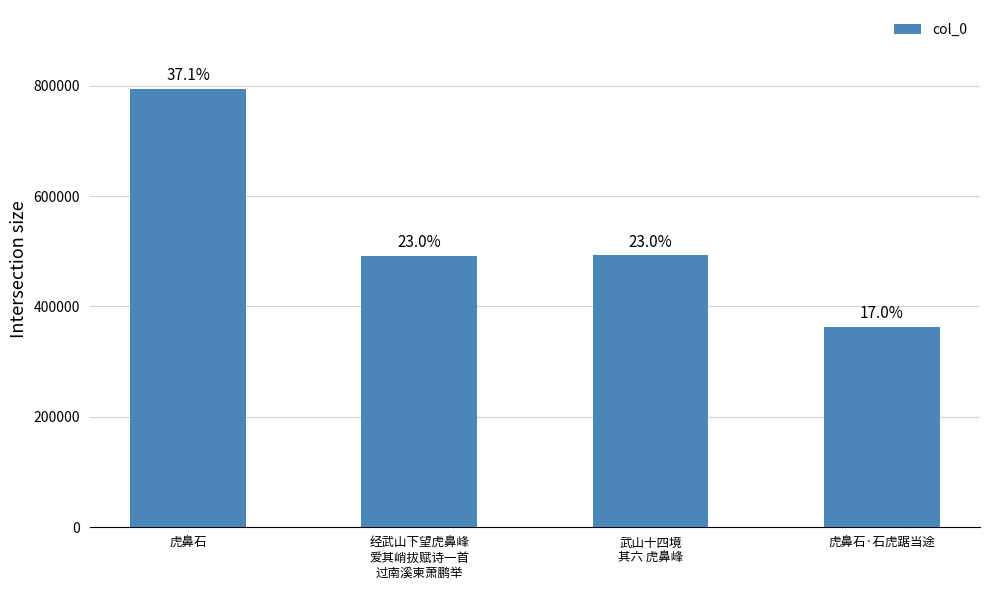

Does the chart contain any negative values?

No